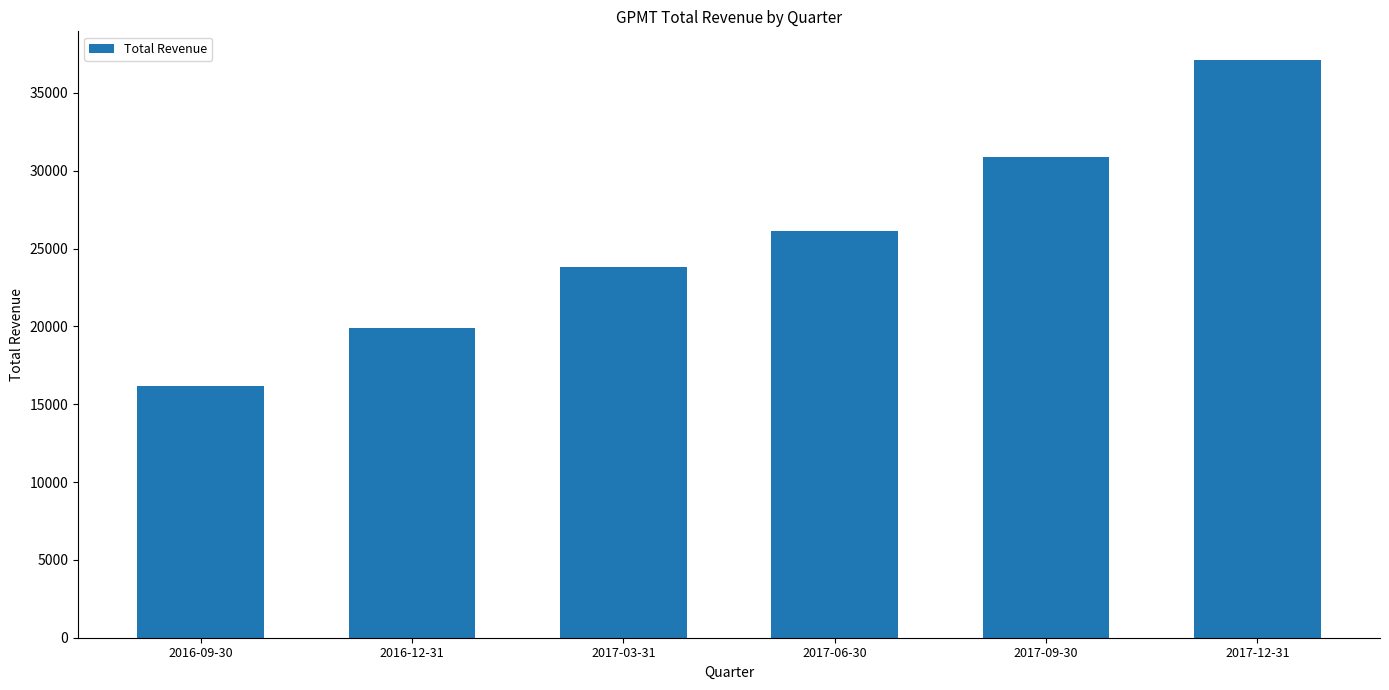

Reading left to right, transcribe all the data shown in this chart.

16200	19900	23800	26100	30900	37100